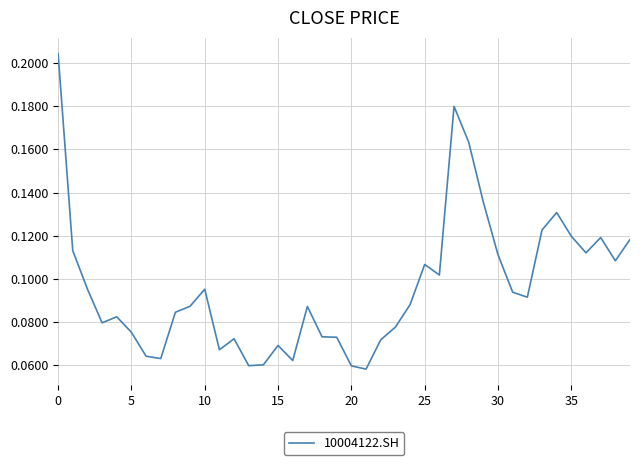

Does the chart display data point markers on the line(s)?

No